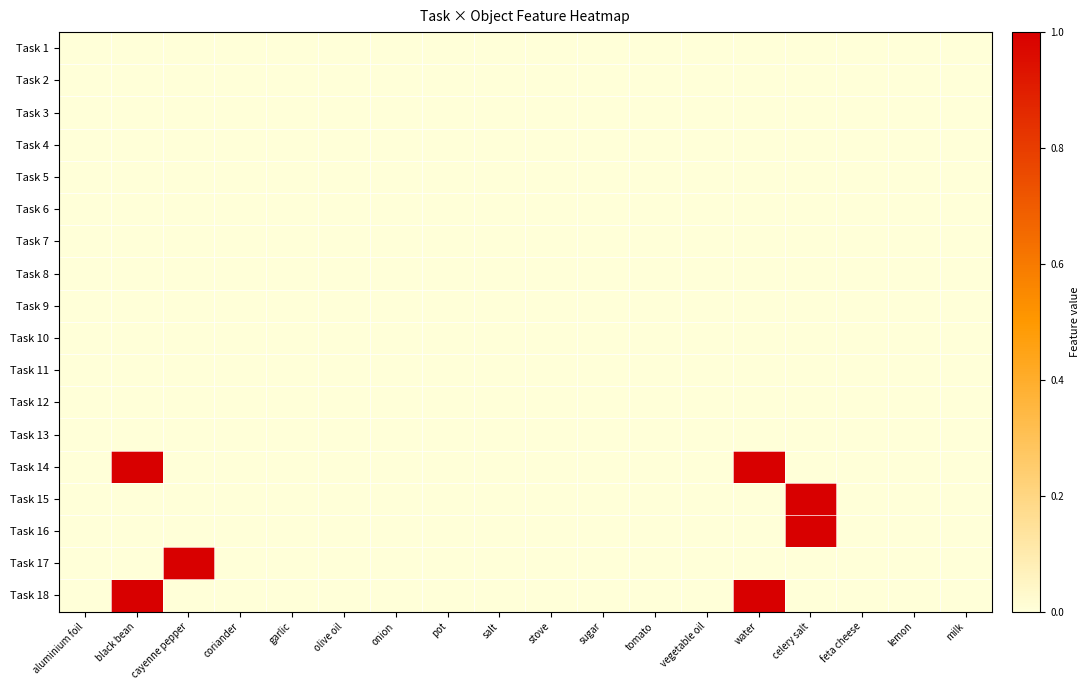

Reading left to right, list all the values displayed in this chart.

Task 1: aluminium foil=0	black bean=0	cayenne pepper=0	coriander=0	garlic=0	olive oil=0	onion=0	pot=0	salt=0	stove=0	sugar=0	tomato=0	vegetable oil=0	water=0	celery salt=0	feta cheese=0	lemon=0	milk=0
Task 2: aluminium foil=0	black bean=0	cayenne pepper=0	coriander=0	garlic=0	olive oil=0	onion=0	pot=0	salt=0	stove=0	sugar=0	tomato=0	vegetable oil=0	water=0	celery salt=0	feta cheese=0	lemon=0	milk=0
Task 3: aluminium foil=0	black bean=0	cayenne pepper=0	coriander=0	garlic=0	olive oil=0	onion=0	pot=0	salt=0	stove=0	sugar=0	tomato=0	vegetable oil=0	water=0	celery salt=0	feta cheese=0	lemon=0	milk=0
Task 4: aluminium foil=0	black bean=0	cayenne pepper=0	coriander=0	garlic=0	olive oil=0	onion=0	pot=0	salt=0	stove=0	sugar=0	tomato=0	vegetable oil=0	water=0	celery salt=0	feta cheese=0	lemon=0	milk=0
Task 5: aluminium foil=0	black bean=0	cayenne pepper=0	coriander=0	garlic=0	olive oil=0	onion=0	pot=0	salt=0	stove=0	sugar=0	tomato=0	vegetable oil=0	water=0	celery salt=0	feta cheese=0	lemon=0	milk=0
Task 6: aluminium foil=0	black bean=0	cayenne pepper=0	coriander=0	garlic=0	olive oil=0	onion=0	pot=0	salt=0	stove=0	sugar=0	tomato=0	vegetable oil=0	water=0	celery salt=0	feta cheese=0	lemon=0	milk=0
Task 7: aluminium foil=0	black bean=0	cayenne pepper=0	coriander=0	garlic=0	olive oil=0	onion=0	pot=0	salt=0	stove=0	sugar=0	tomato=0	vegetable oil=0	water=0	celery salt=0	feta cheese=0	lemon=0	milk=0
Task 8: aluminium foil=0	black bean=0	cayenne pepper=0	coriander=0	garlic=0	olive oil=0	onion=0	pot=0	salt=0	stove=0	sugar=0	tomato=0	vegetable oil=0	water=0	celery salt=0	feta cheese=0	lemon=0	milk=0
Task 9: aluminium foil=0	black bean=0	cayenne pepper=0	coriander=0	garlic=0	olive oil=0	onion=0	pot=0	salt=0	stove=0	sugar=0	tomato=0	vegetable oil=0	water=0	celery salt=0	feta cheese=0	lemon=0	milk=0
Task 10: aluminium foil=0	black bean=0	cayenne pepper=0	coriander=0	garlic=0	olive oil=0	onion=0	pot=0	salt=0	stove=0	sugar=0	tomato=0	vegetable oil=0	water=0	celery salt=0	feta cheese=0	lemon=0	milk=0
Task 11: aluminium foil=0	black bean=0	cayenne pepper=0	coriander=0	garlic=0	olive oil=0	onion=0	pot=0	salt=0	stove=0	sugar=0	tomato=0	vegetable oil=0	water=0	celery salt=0	feta cheese=0	lemon=0	milk=0
Task 12: aluminium foil=0	black bean=0	cayenne pepper=0	coriander=0	garlic=0	olive oil=0	onion=0	pot=0	salt=0	stove=0	sugar=0	tomato=0	vegetable oil=0	water=0	celery salt=0	feta cheese=0	lemon=0	milk=0
Task 13: aluminium foil=0	black bean=0	cayenne pepper=0	coriander=0	garlic=0	olive oil=0	onion=0	pot=0	salt=0	stove=0	sugar=0	tomato=0	vegetable oil=0	water=0	celery salt=0	feta cheese=0	lemon=0	milk=0
Task 14: aluminium foil=0	black bean=1	cayenne pepper=0	coriander=0	garlic=0	olive oil=0	onion=0	pot=0	salt=0	stove=0	sugar=0	tomato=0	vegetable oil=0	water=1	celery salt=0	feta cheese=0	lemon=0	milk=0
Task 15: aluminium foil=0	black bean=0	cayenne pepper=0	coriander=0	garlic=0	olive oil=0	onion=0	pot=0	salt=0	stove=0	sugar=0	tomato=0	vegetable oil=0	water=0	celery salt=1	feta cheese=0	lemon=0	milk=0
Task 16: aluminium foil=0	black bean=0	cayenne pepper=0	coriander=0	garlic=0	olive oil=0	onion=0	pot=0	salt=0	stove=0	sugar=0	tomato=0	vegetable oil=0	water=0	celery salt=1	feta cheese=0	lemon=0	milk=0
Task 17: aluminium foil=0	black bean=0	cayenne pepper=1	coriander=0	garlic=0	olive oil=0	onion=0	pot=0	salt=0	stove=0	sugar=0	tomato=0	vegetable oil=0	water=0	celery salt=0	feta cheese=0	lemon=0	milk=0
Task 18: aluminium foil=0	black bean=1	cayenne pepper=0	coriander=0	garlic=0	olive oil=0	onion=0	pot=0	salt=0	stove=0	sugar=0	tomato=0	vegetable oil=0	water=1	celery salt=0	feta cheese=0	lemon=0	milk=0